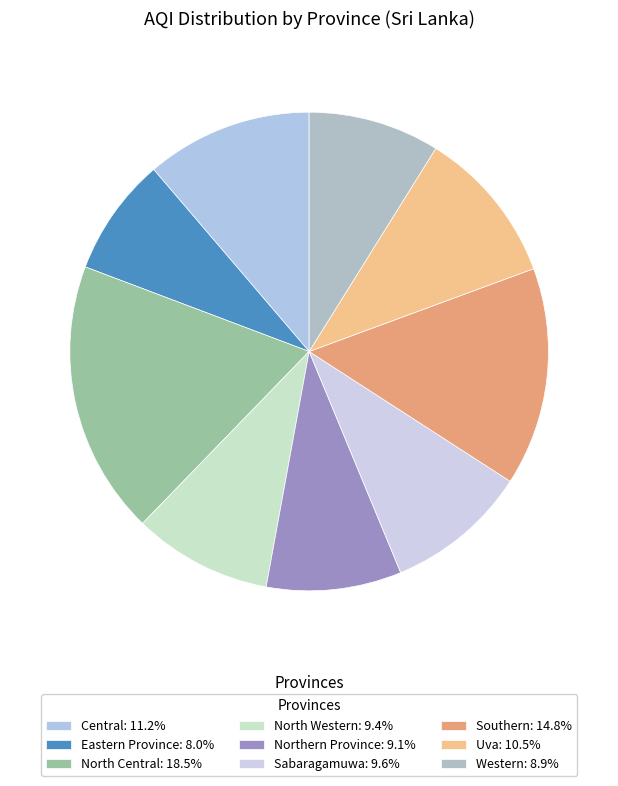

True or false: Central accounts for 1% of the total.

False